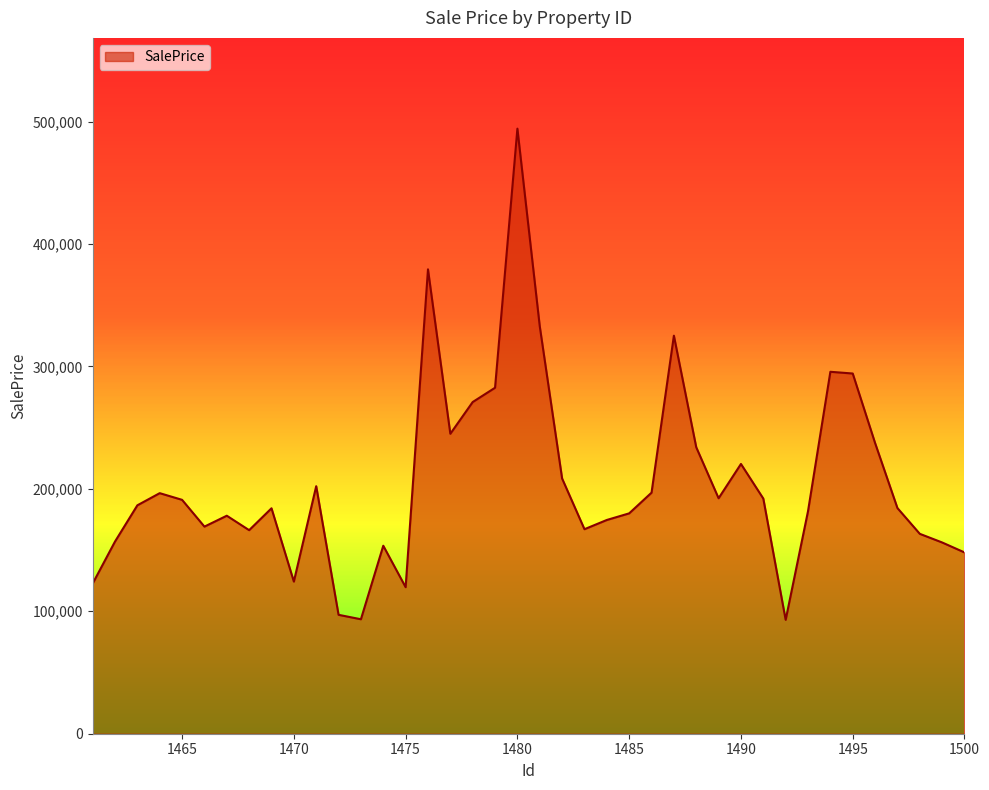

At which category does the chart reach its minimum across all series?

1492